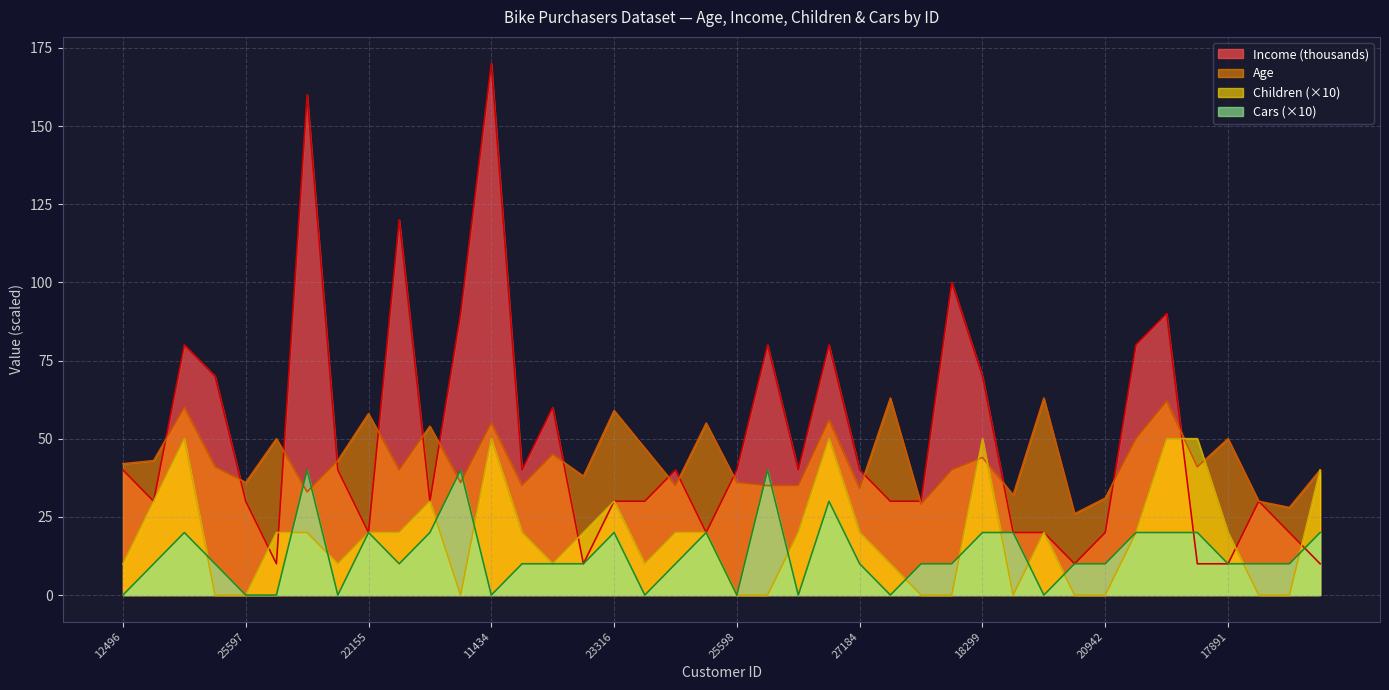

What is the average value of the Cars series?

13